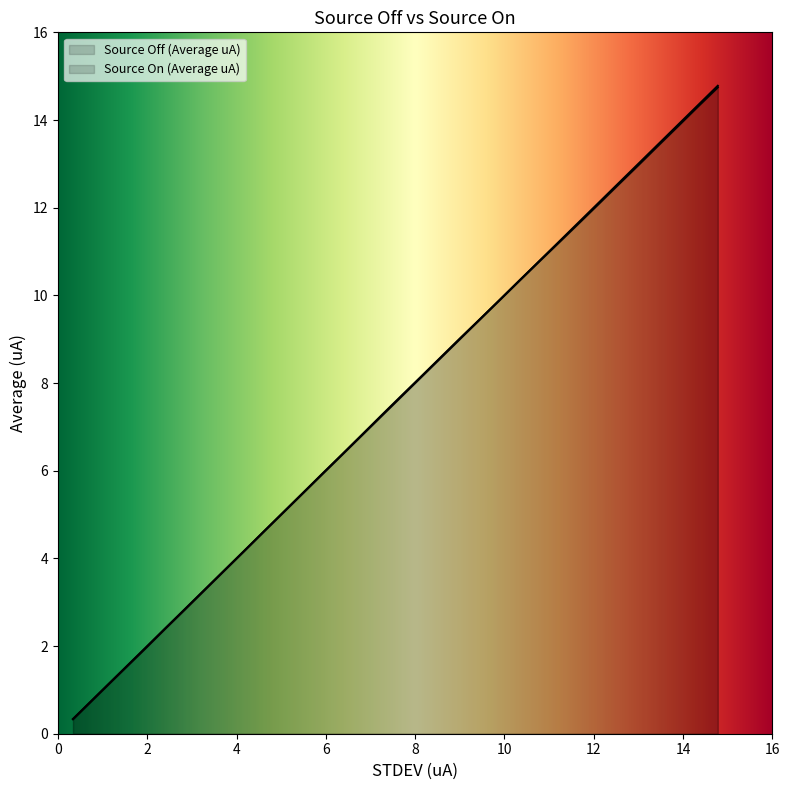

Does the chart display data point markers on the line(s)?

No